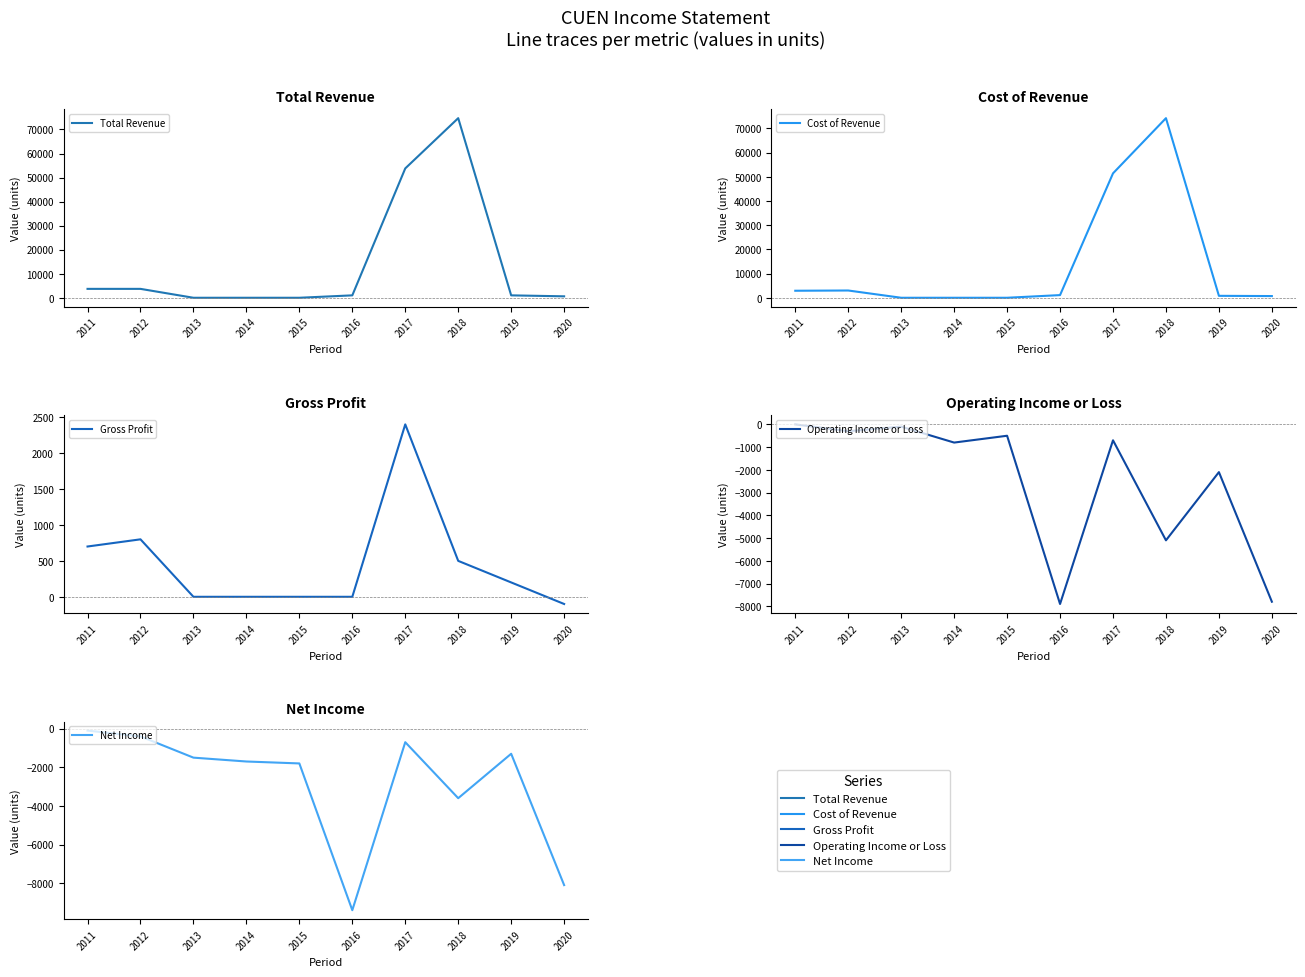

How many categories are shown in the chart?

10